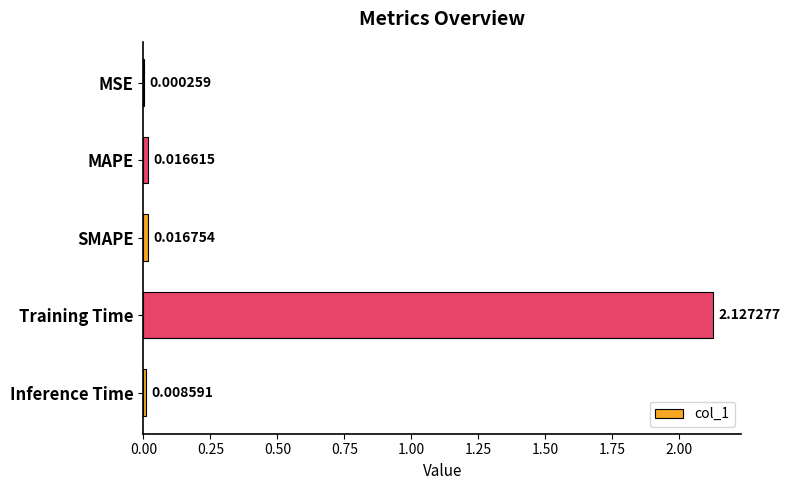

What is the sum of all values?

2.2